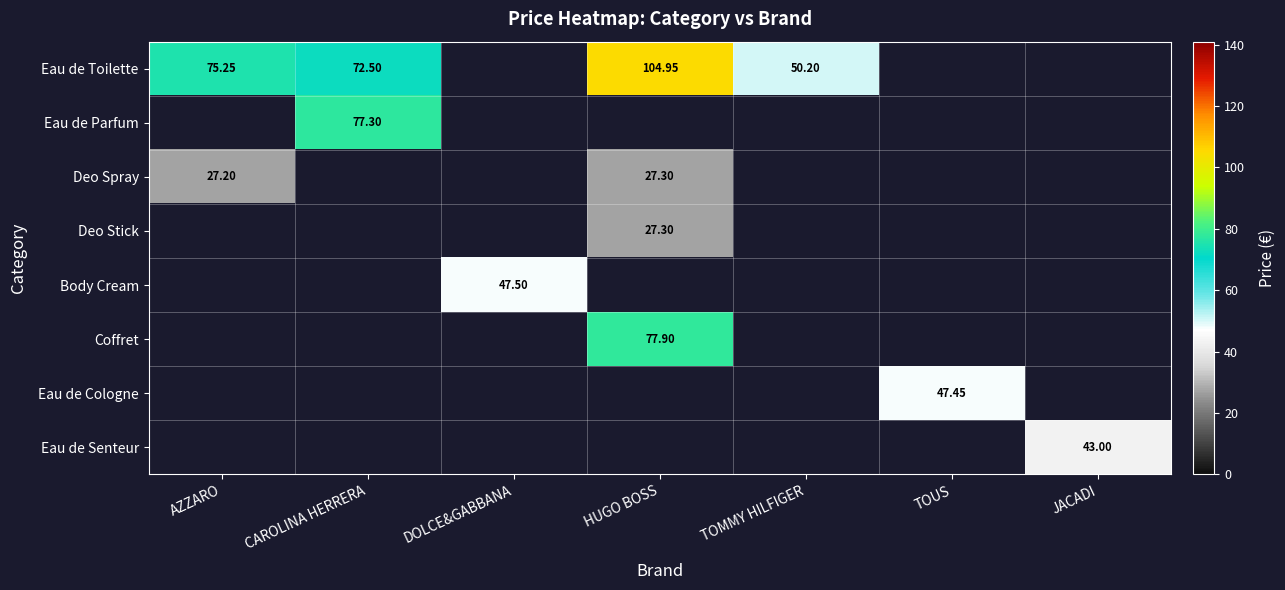

Is the value of Eau de Toilette at HUGO BOSS greater than the value of Deo Spray at HUGO BOSS?

Yes